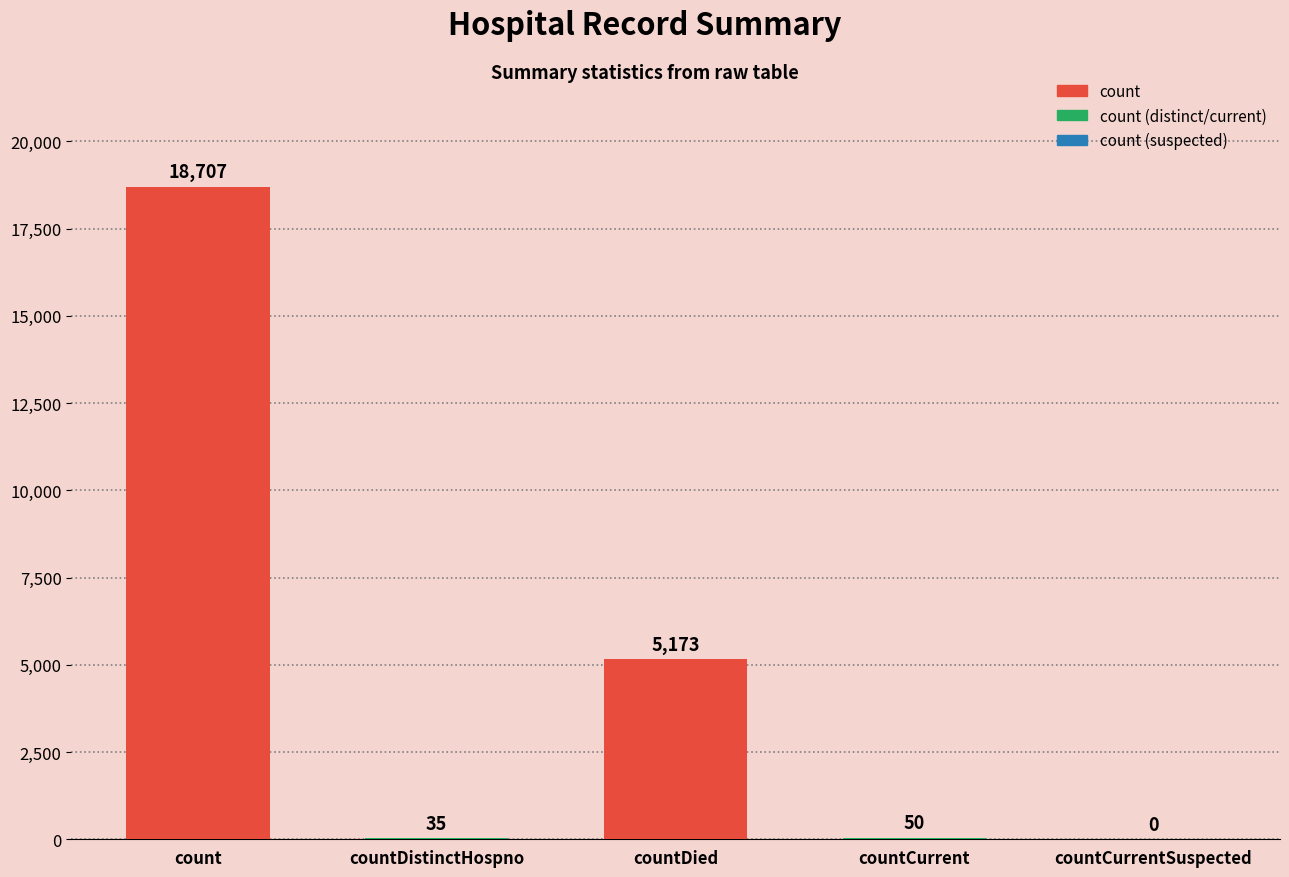

At which label does the data first exceed 50?

count